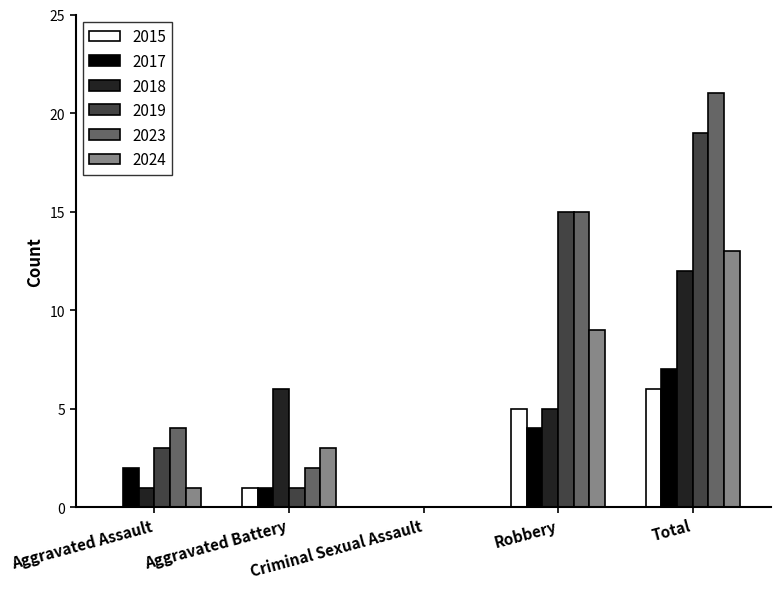

At which category is the sum across all series the highest?

Total